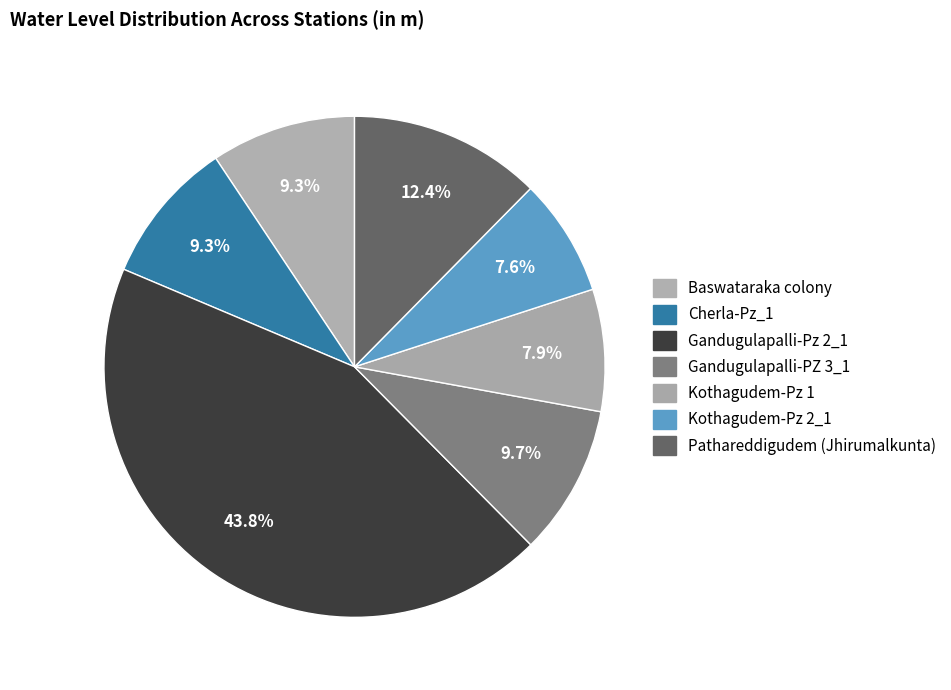

Rank the categories by value from highest to lowest.

Gandugulapalli-Pz 2_1, Pathareddigudem (Jhirumalkunta), Gandugulapalli-PZ 3_1, Baswataraka colony, Cherla-Pz_1, Kothagudem-Pz 1, Kothagudem-Pz 2_1